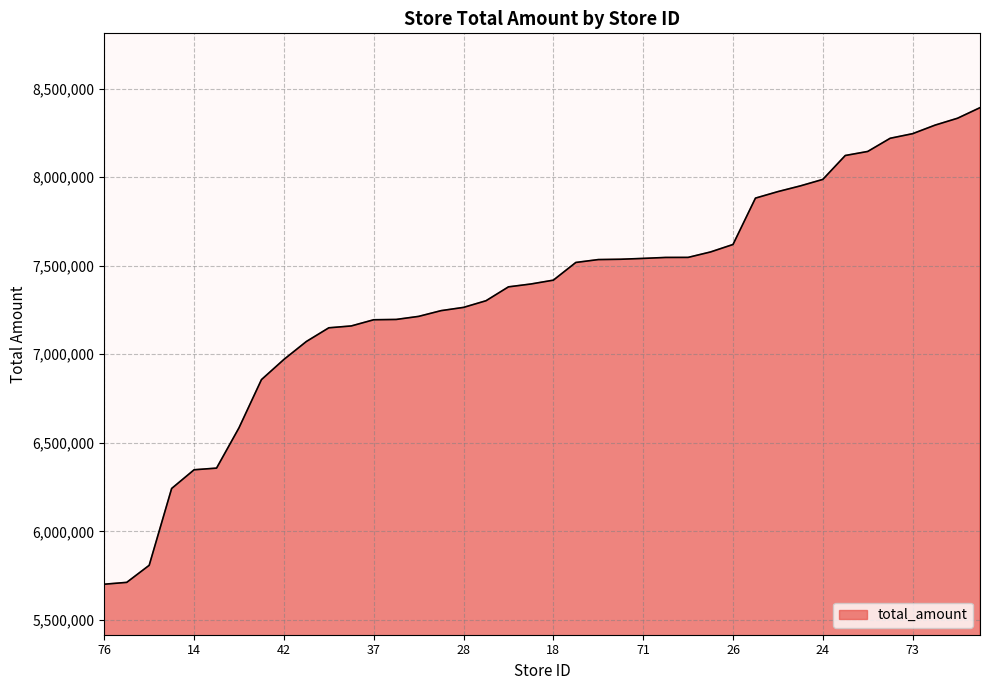

What is the maximum value shown in the chart?

8391993